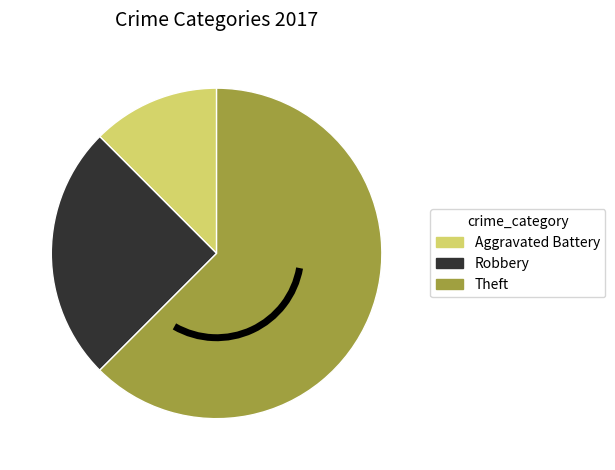

Is there a majority slice in this chart?

Yes